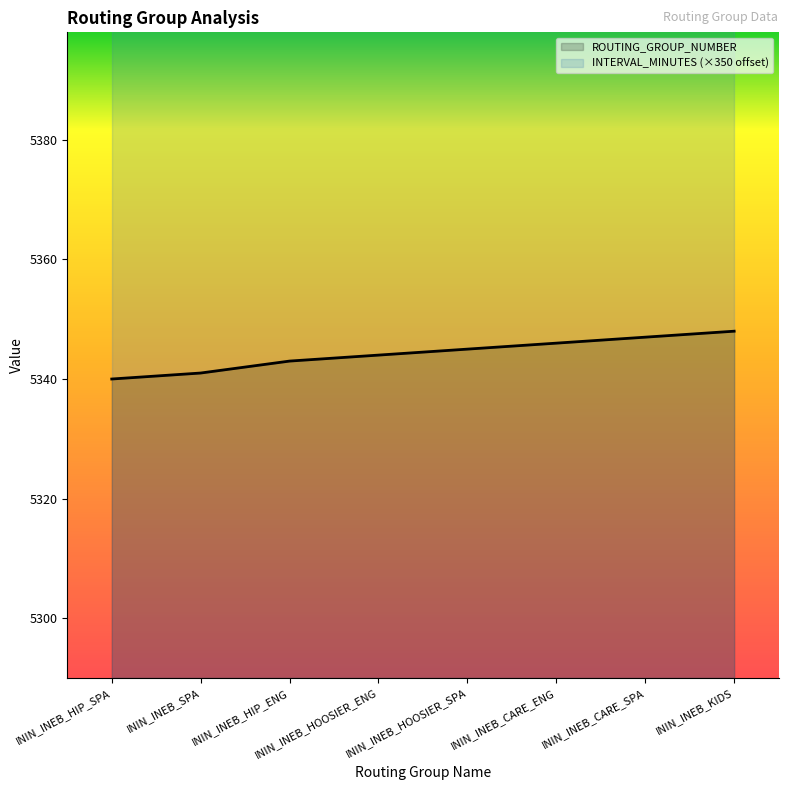

What is the sum of all values?

42754